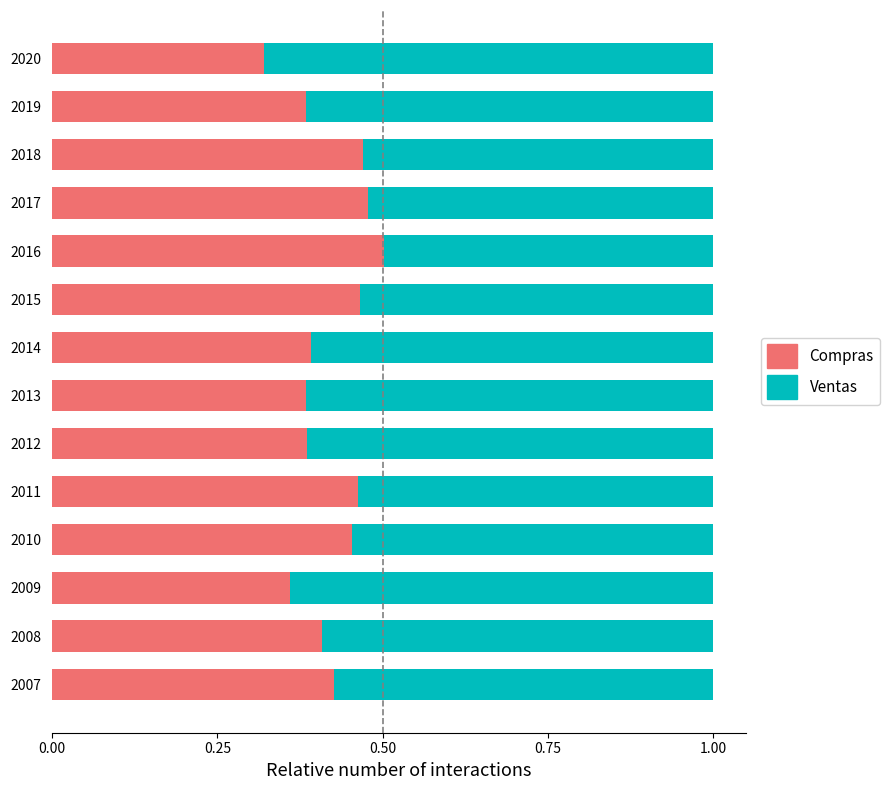

True or false: Compras has a value of 0.4 at 2007.

True